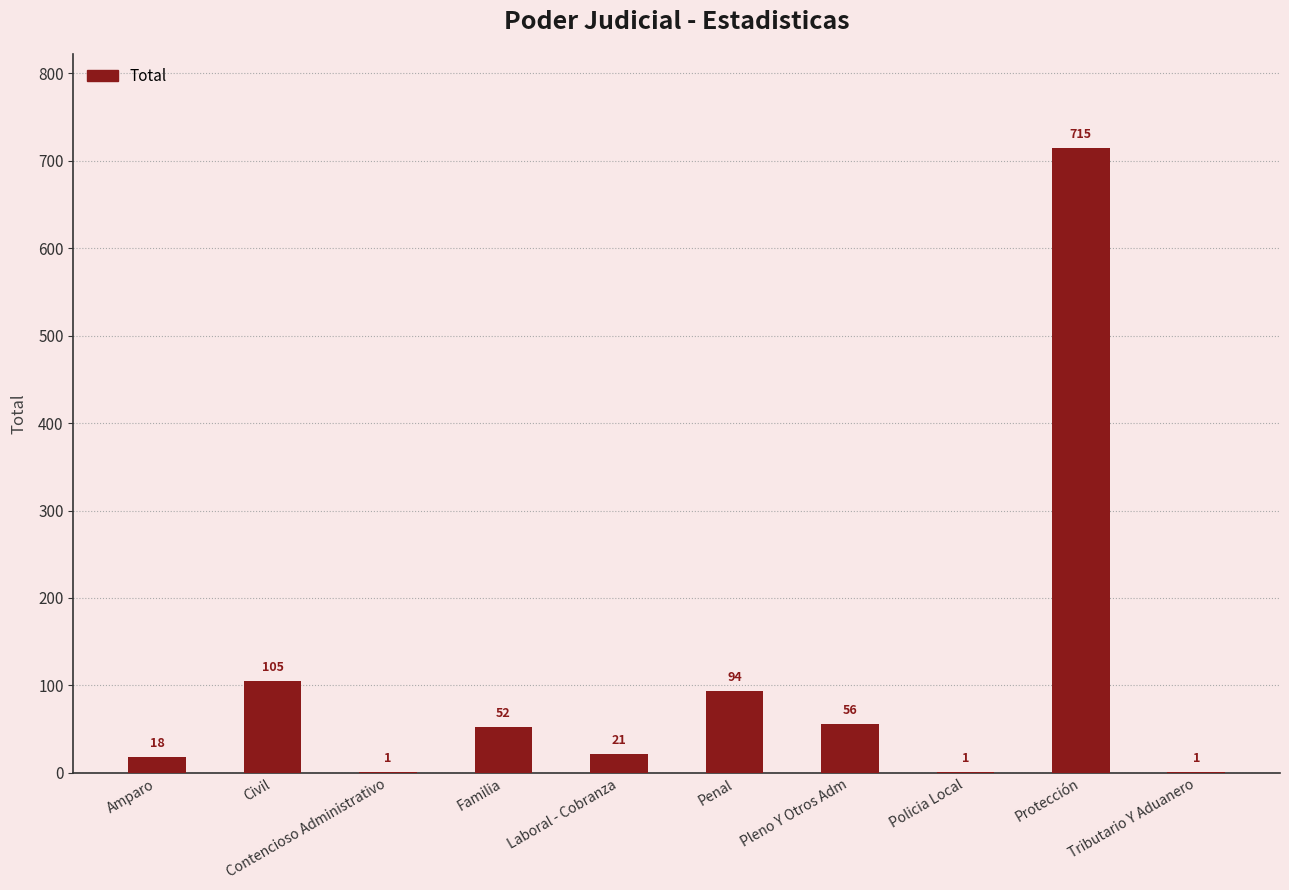

Reading left to right, what are all the values shown in this chart?

18	105	1	52	21	94	56	1	715	1